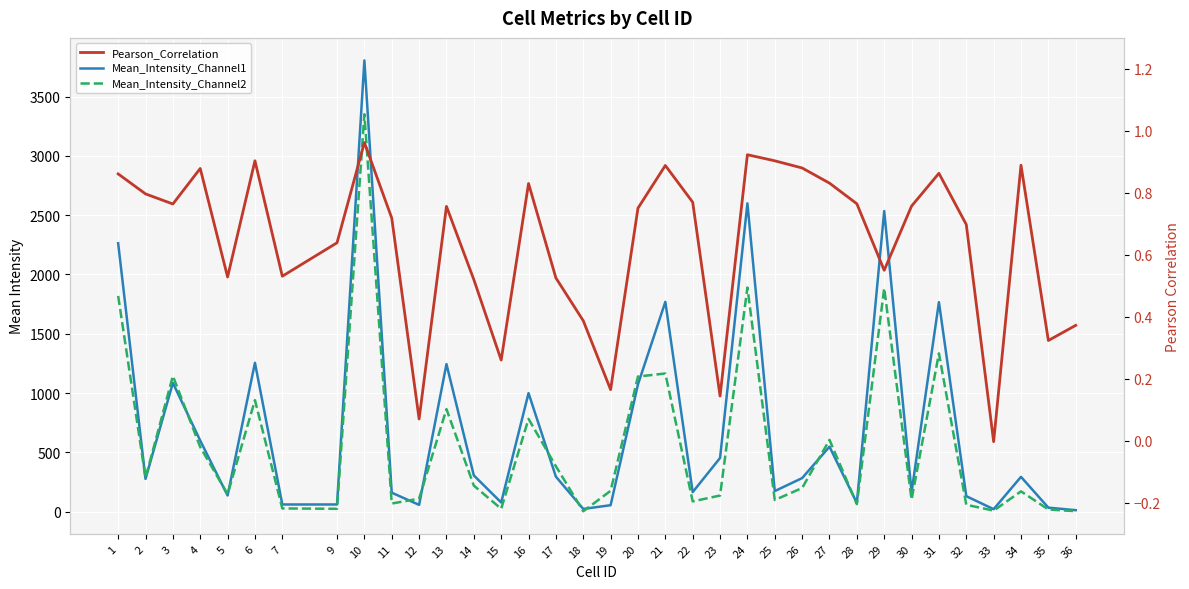

Does the chart display data point markers on the line(s)?

No